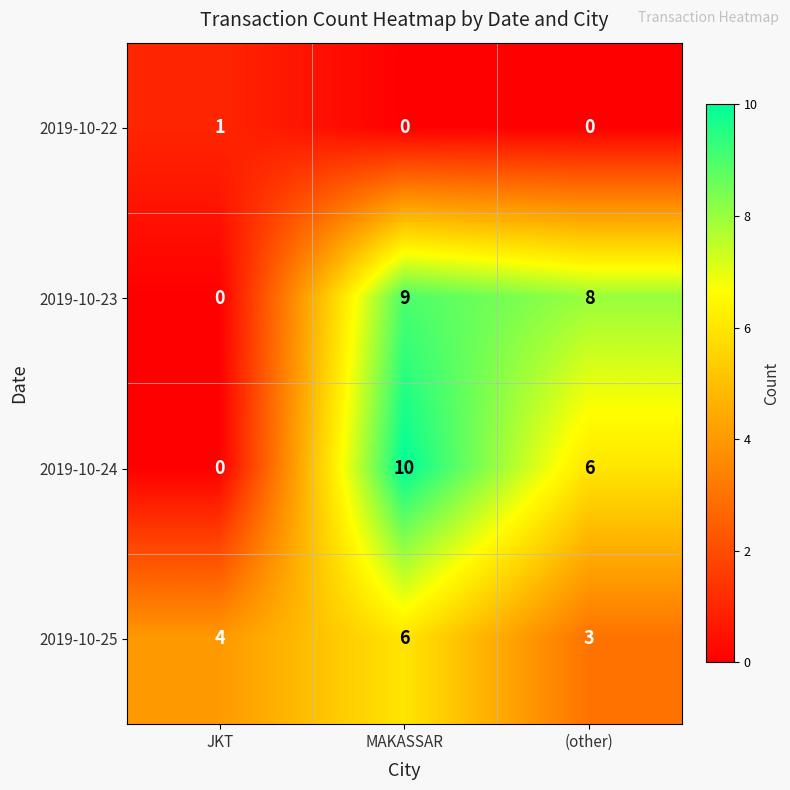

Which series has the widest spread of values?

2019-10-24